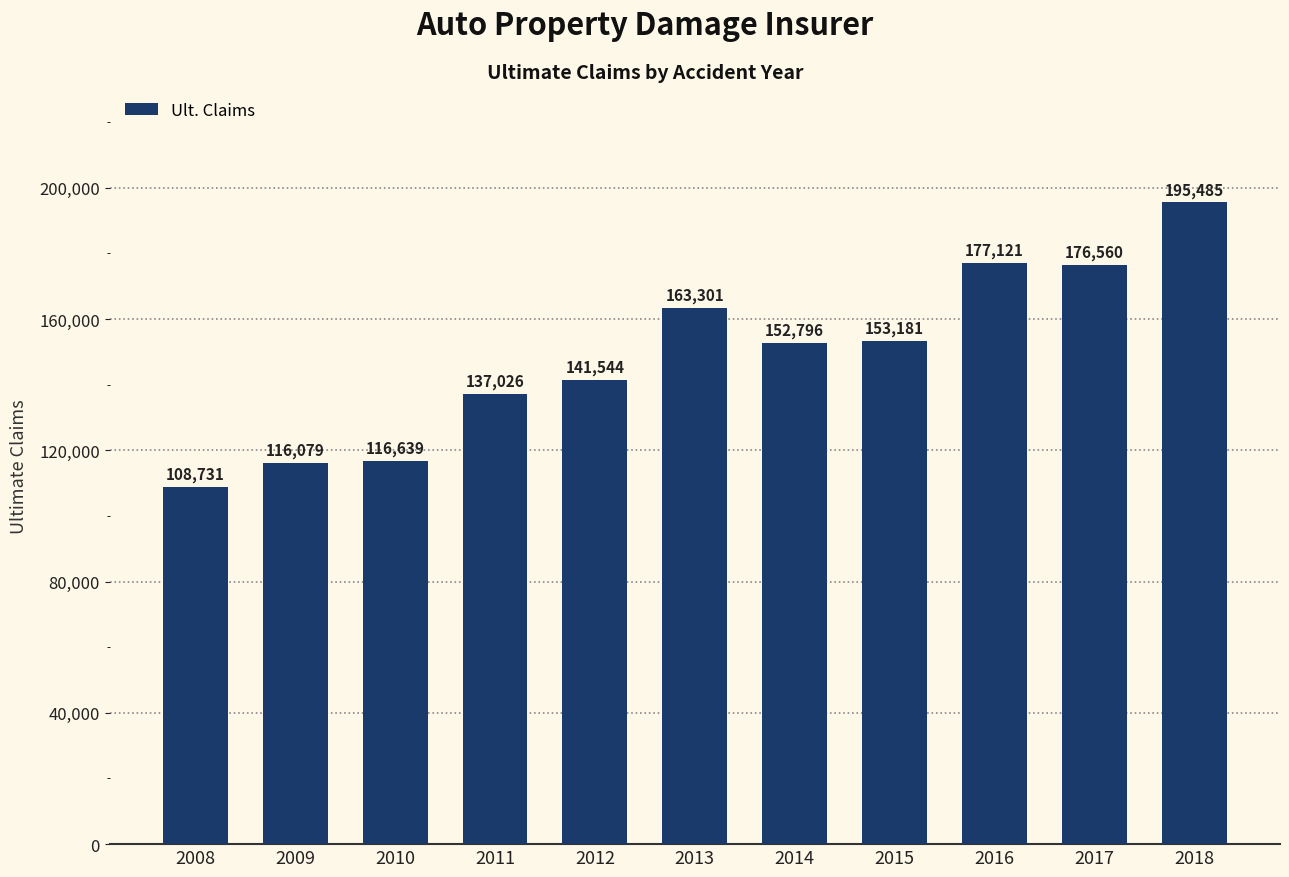

What is the ratio of the value at 2018 to the value at 2008?

1.8